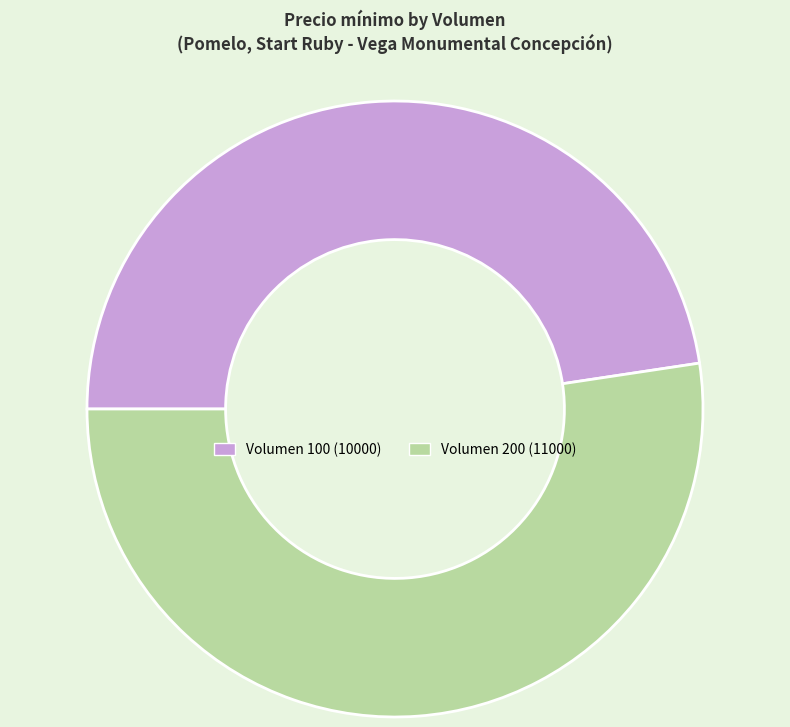

Is it true that Volumen 200 (11000) is 52% of the pie?

True